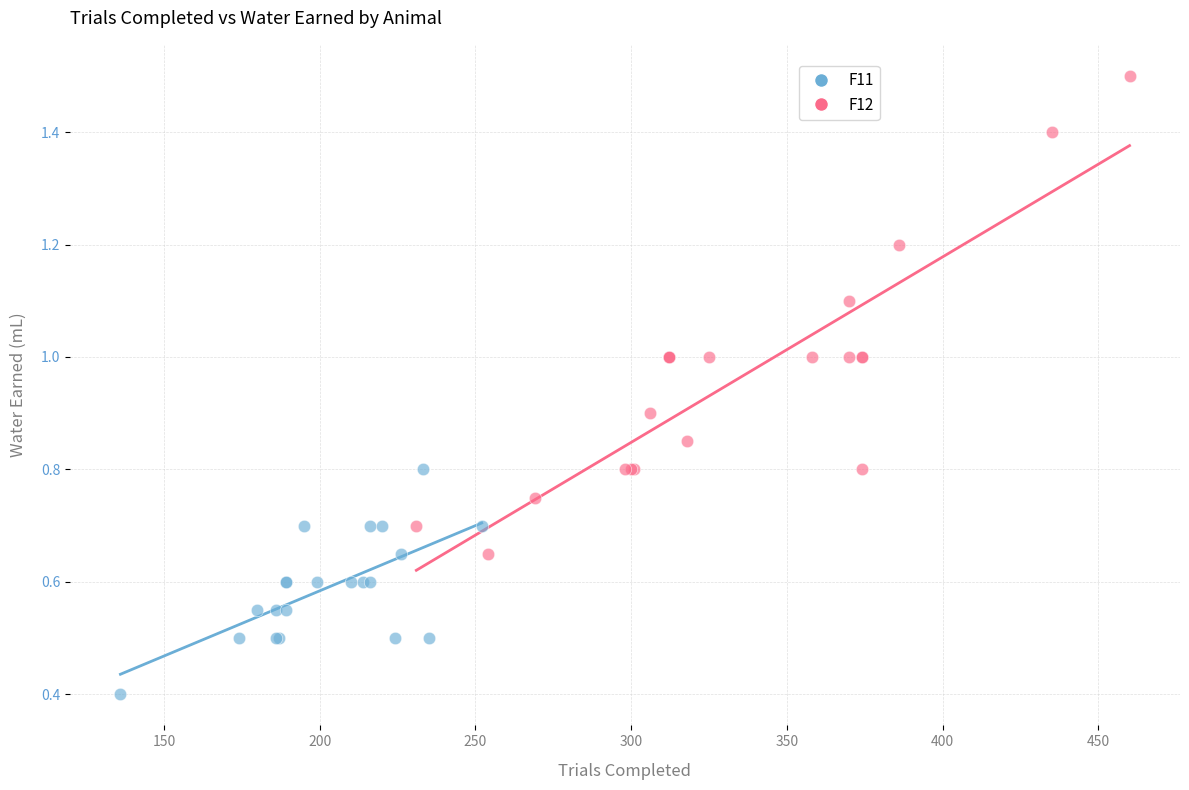

Which series contains the lowest Y value?

F11